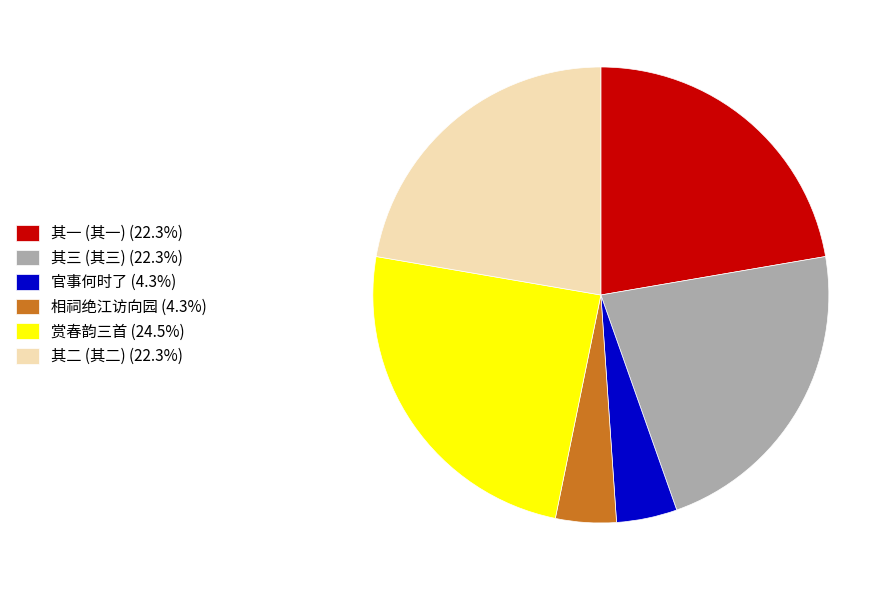

How many segments does this pie chart have?

6